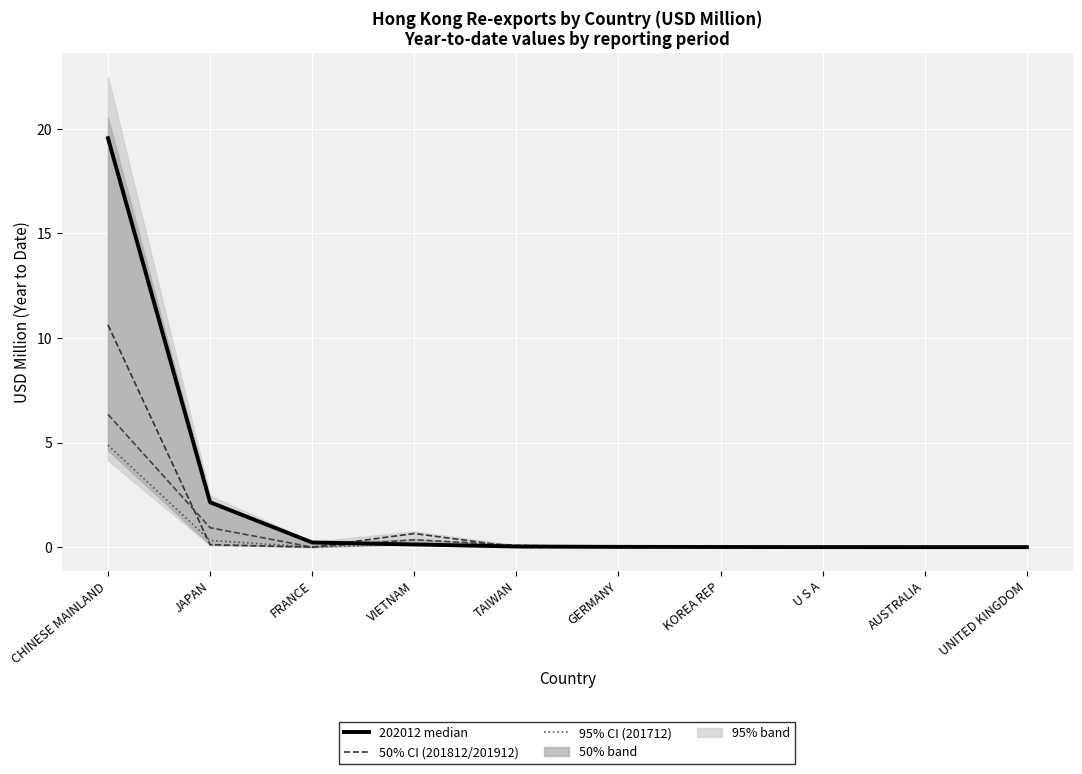

True or false: the data shows 0.0 at TAIWAN.

False